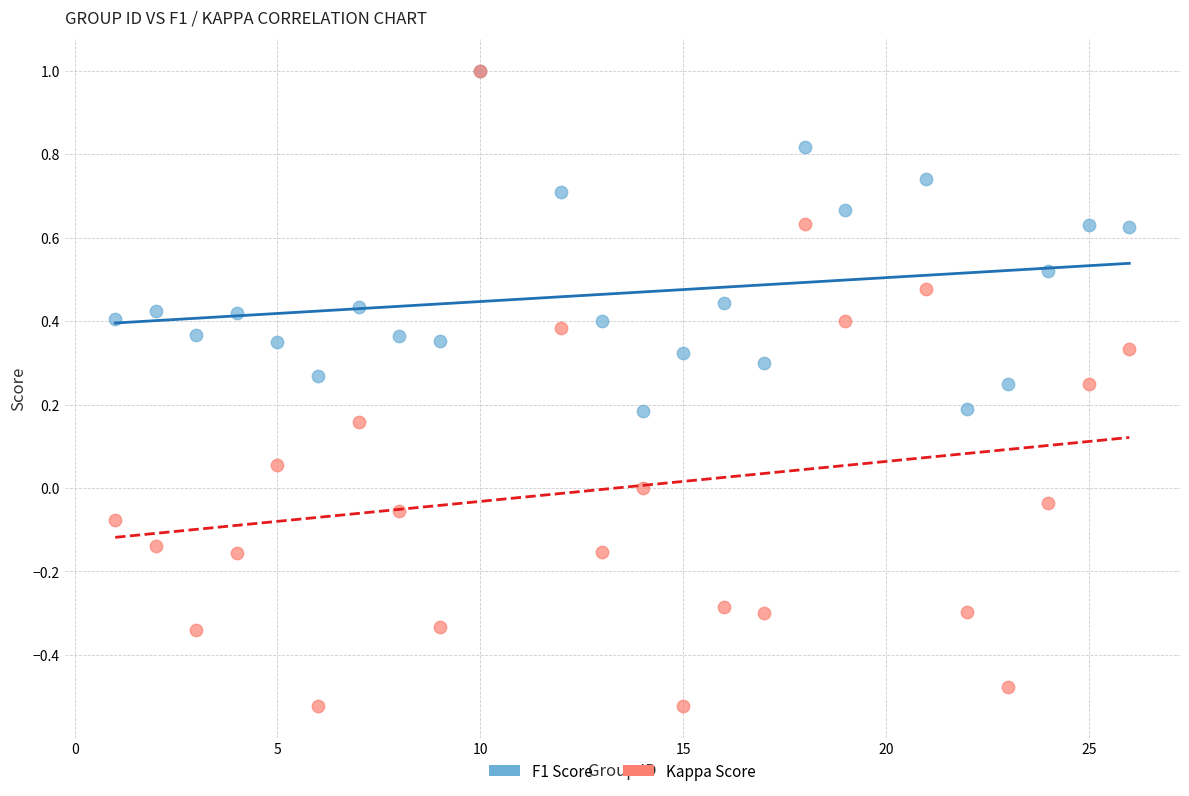

What are all the series names shown in the legend?

F1 Score, Kappa Score